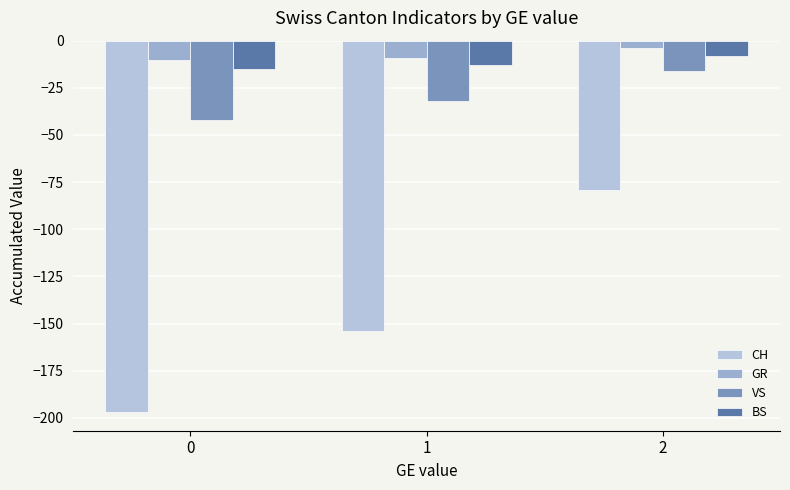

Which series changed the most between 0 and 1?

CH